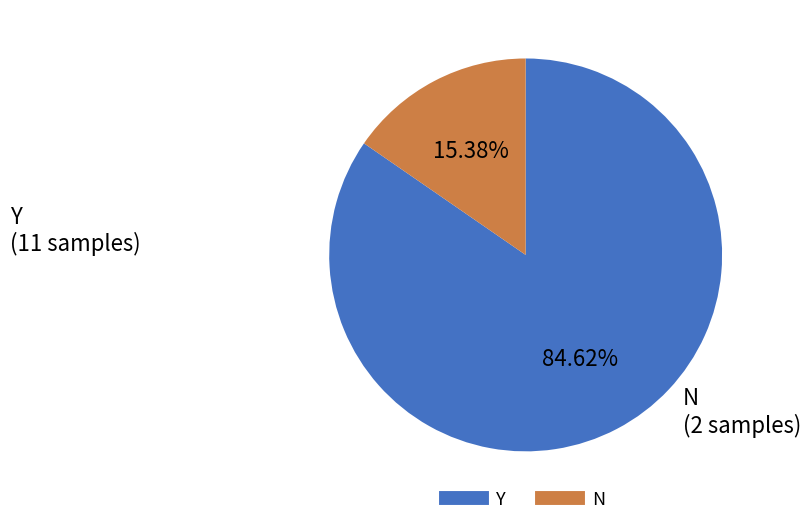

Is there a majority slice in this chart?

Yes